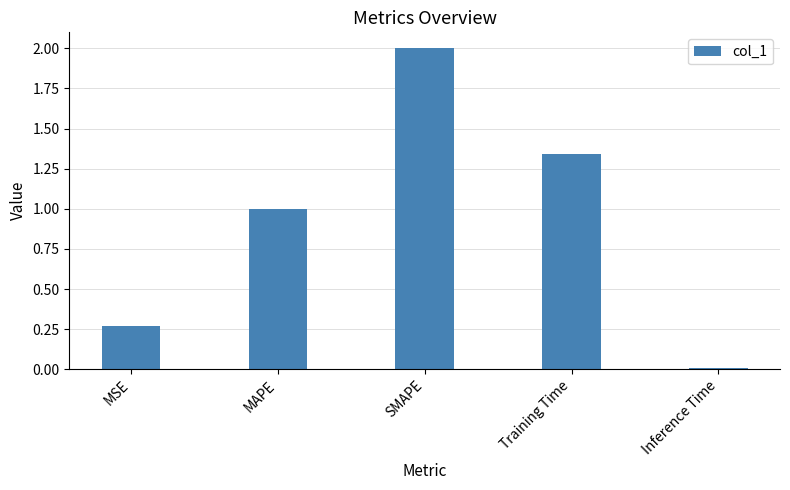

Which has a higher value, MAPE or MSE?

MAPE